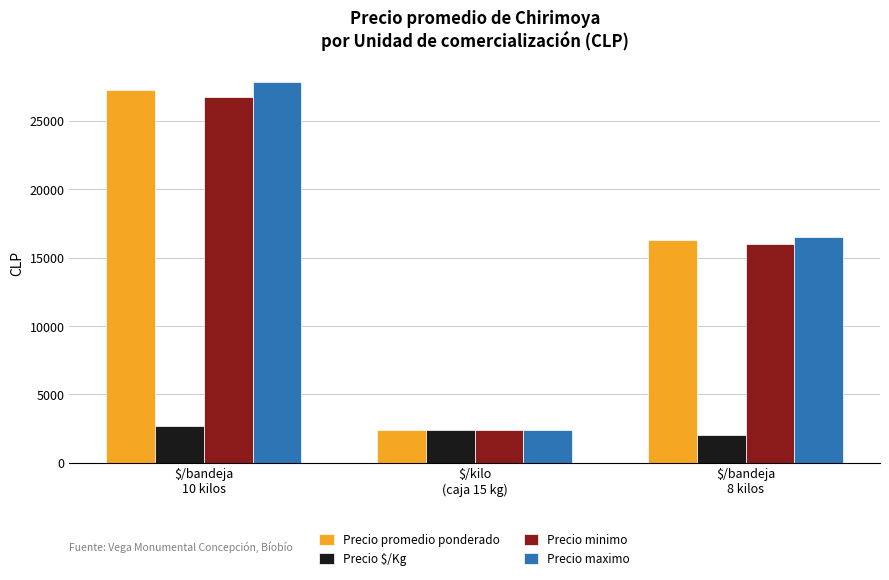

Which series has the largest range (max minus min)?

Precio maximo